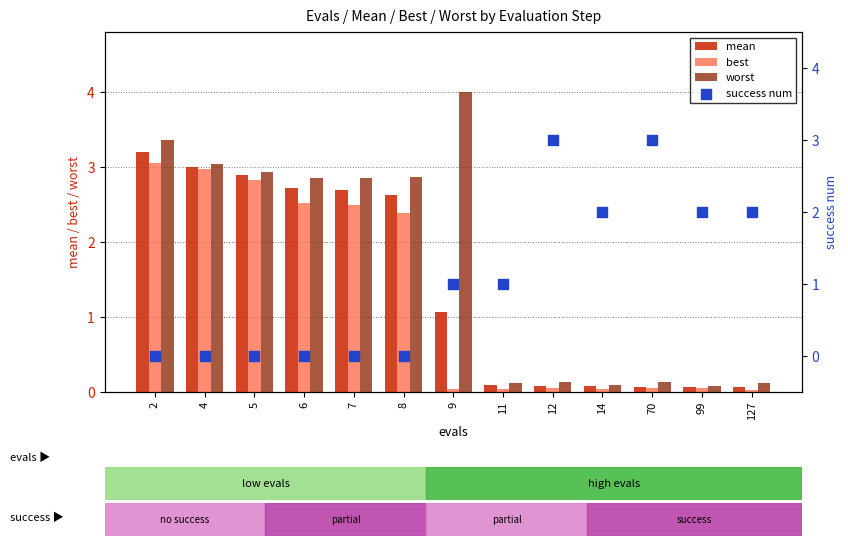

At how many categories does at least one series exceed 2?

9